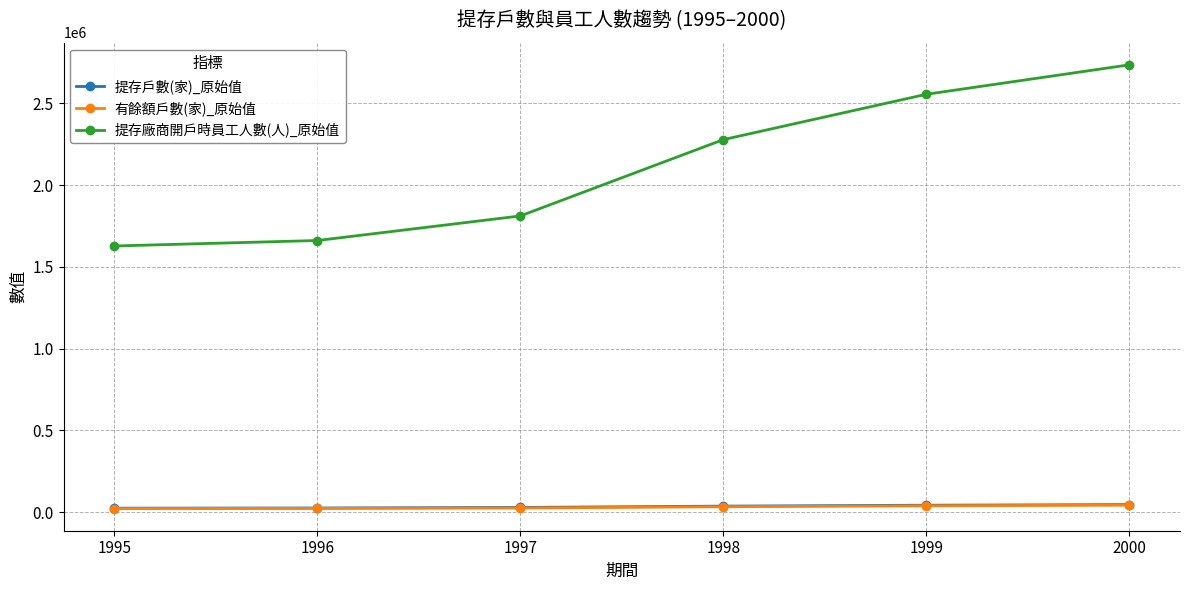

What is the lowest value of the 有餘額戶數(家)_原始值 series?

21855